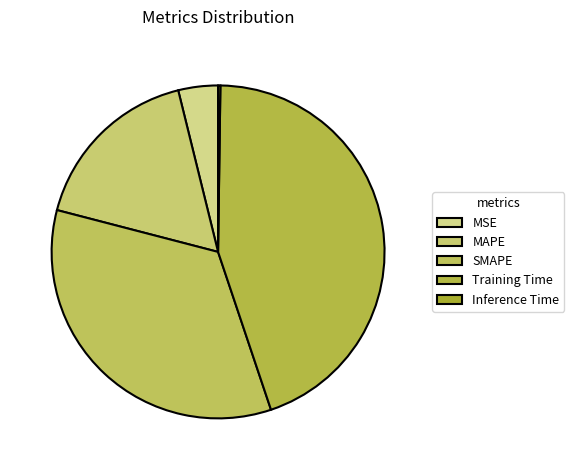

Do MAPE and SMAPE together represent more than half of the pie?

Yes